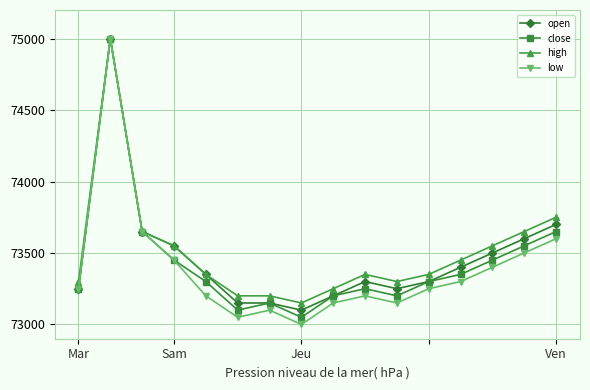

What is the greatest value displayed?

75000